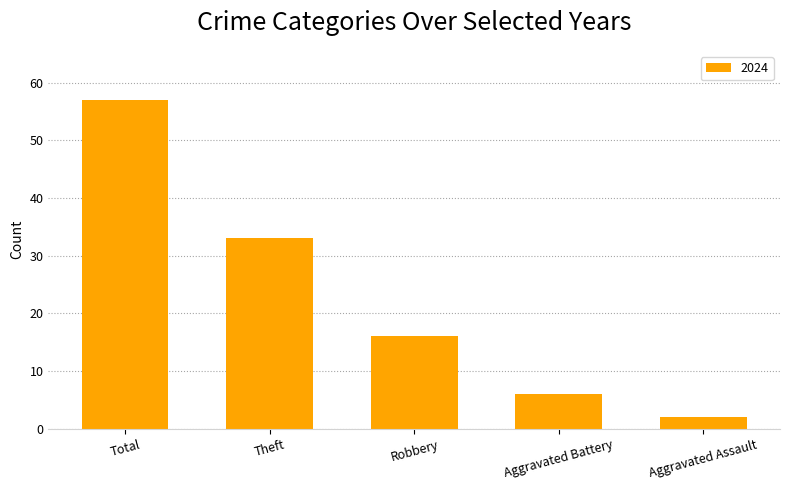

Rank the categories by value from lowest to highest.

Aggravated Assault, Aggravated Battery, Robbery, Theft, Total